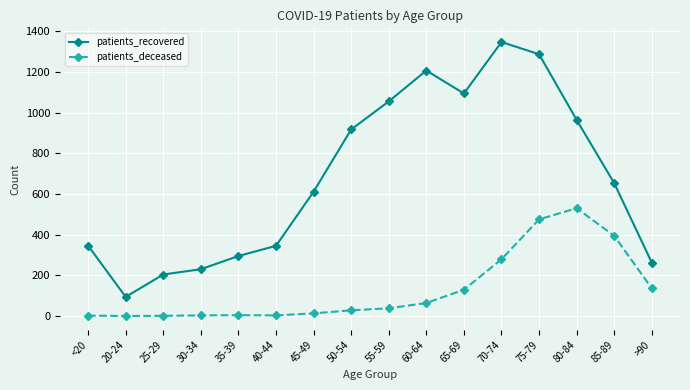

How many data points does each series have?

16